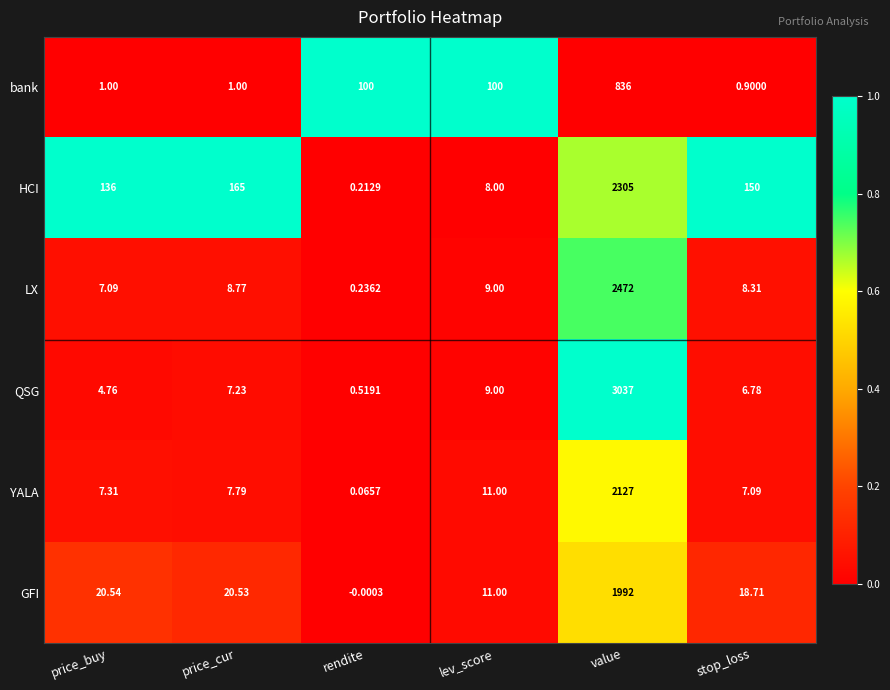

Which series has the largest range (max minus min)?

QSG